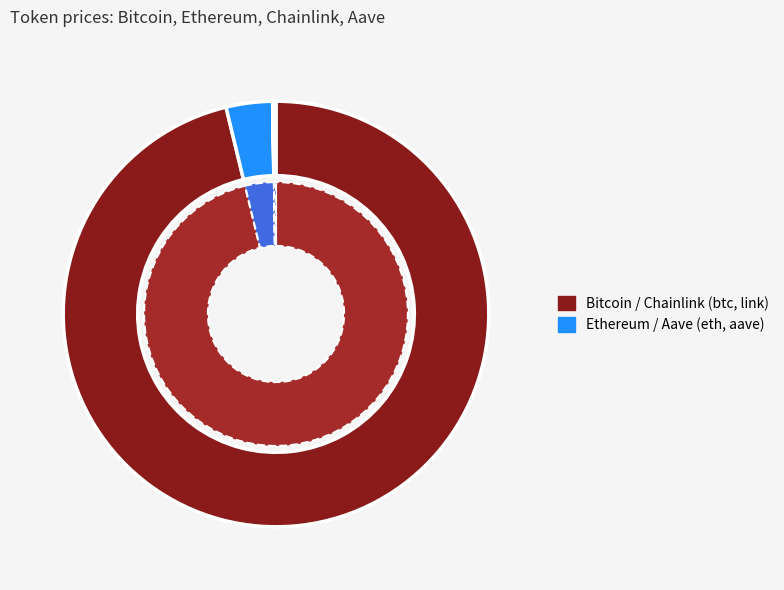

Is the sum of Bitcoin (btc) and Chainlink (link) greater than half?

Yes